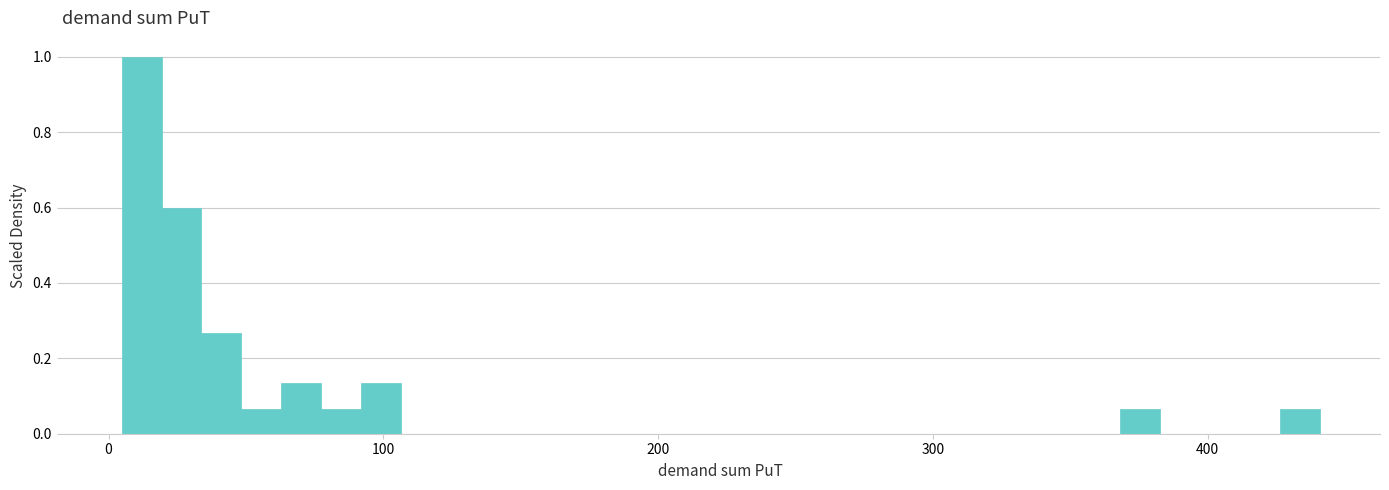

Read against the x-axis, roughly where is the centre of the tallest bar?

10